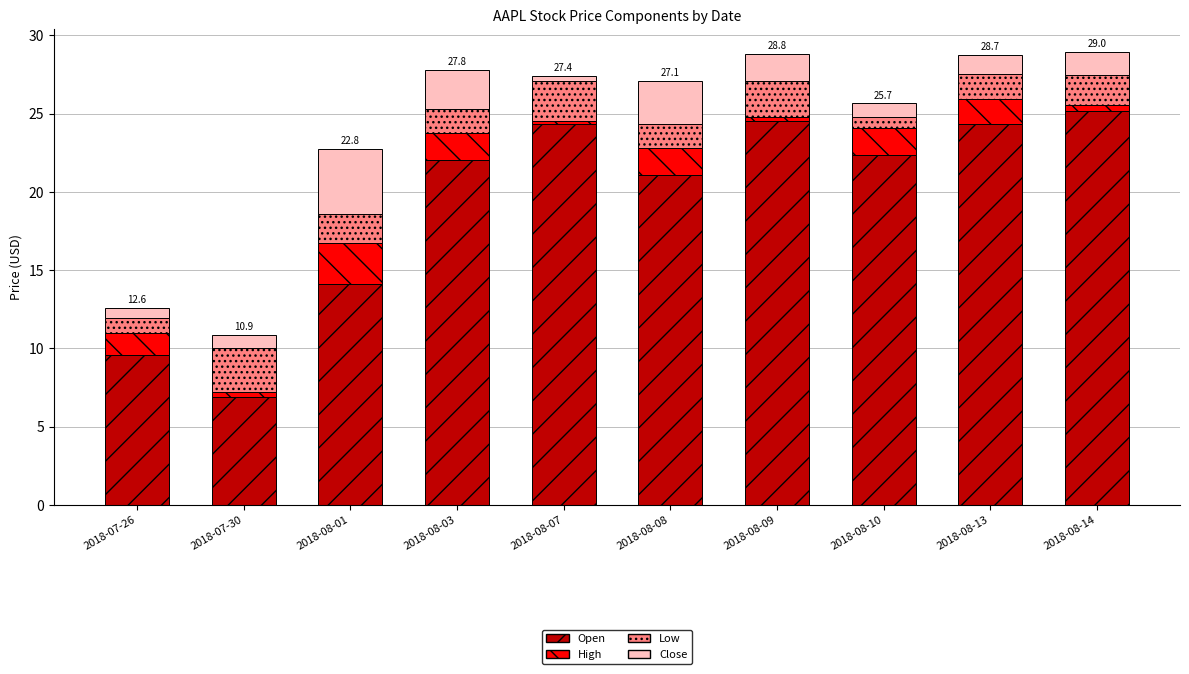

What is the total value across all series at 2018-08-01?

22.8